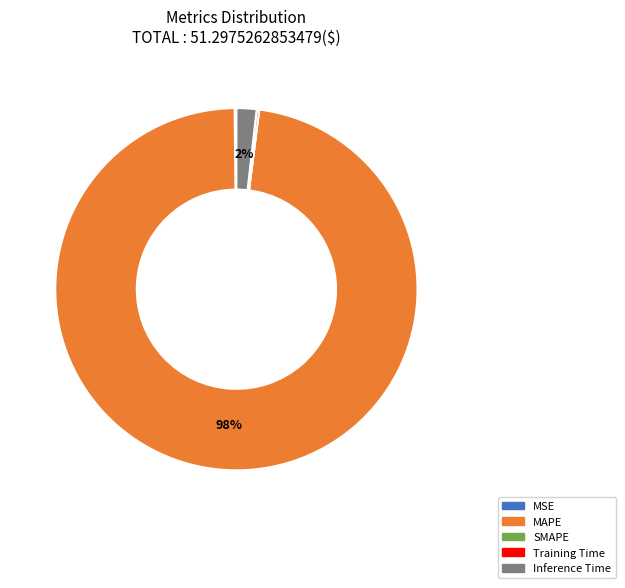

What percentage is the Inference Time slice, to the nearest percent?

2%